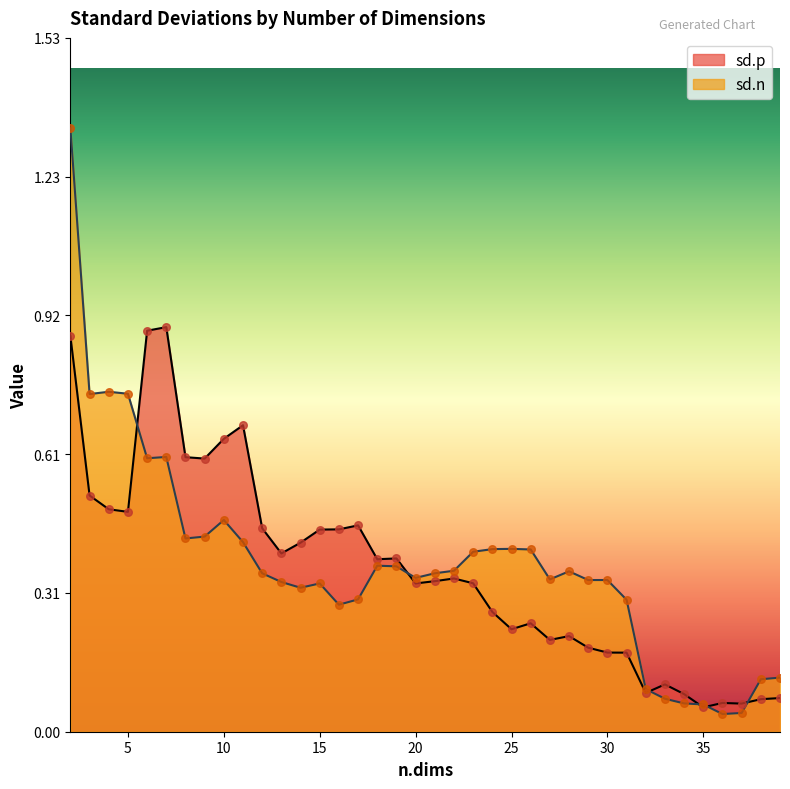

What is the total value across all series at 39?

0.2